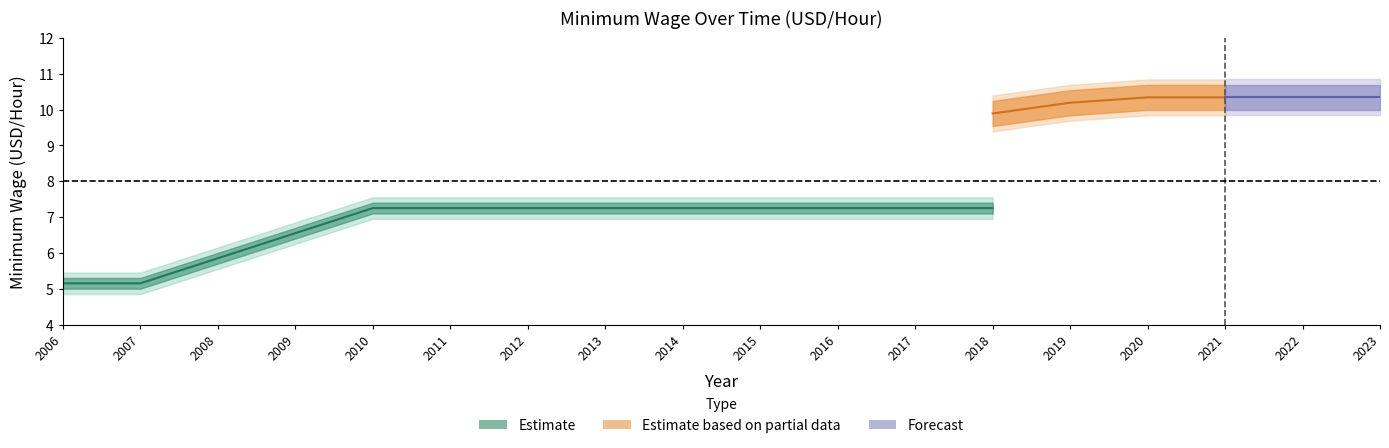

How many categories are shown in the chart?

18